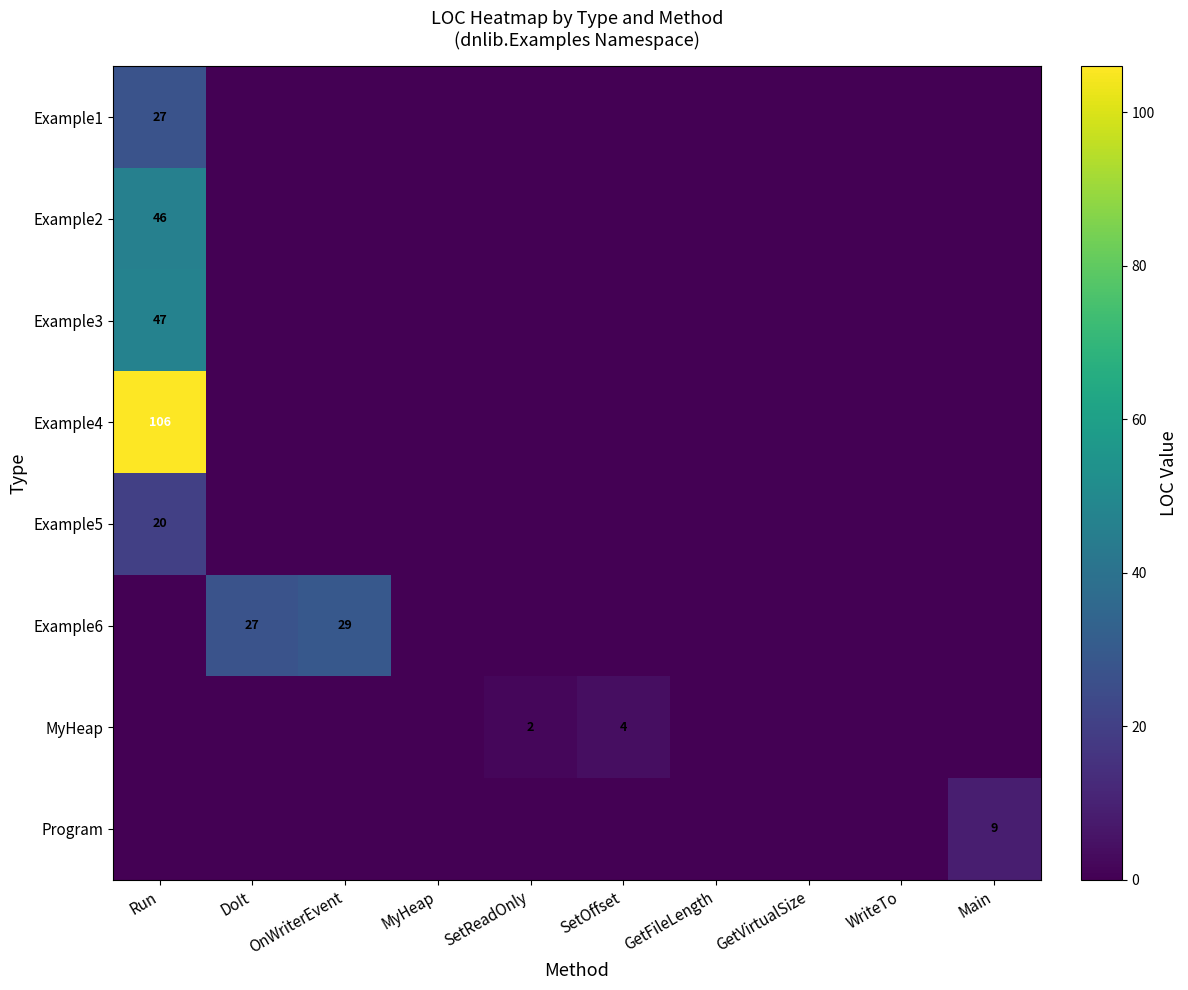

What is the difference between the MyHeap values at SetReadOnly and GetVirtualSize?

2